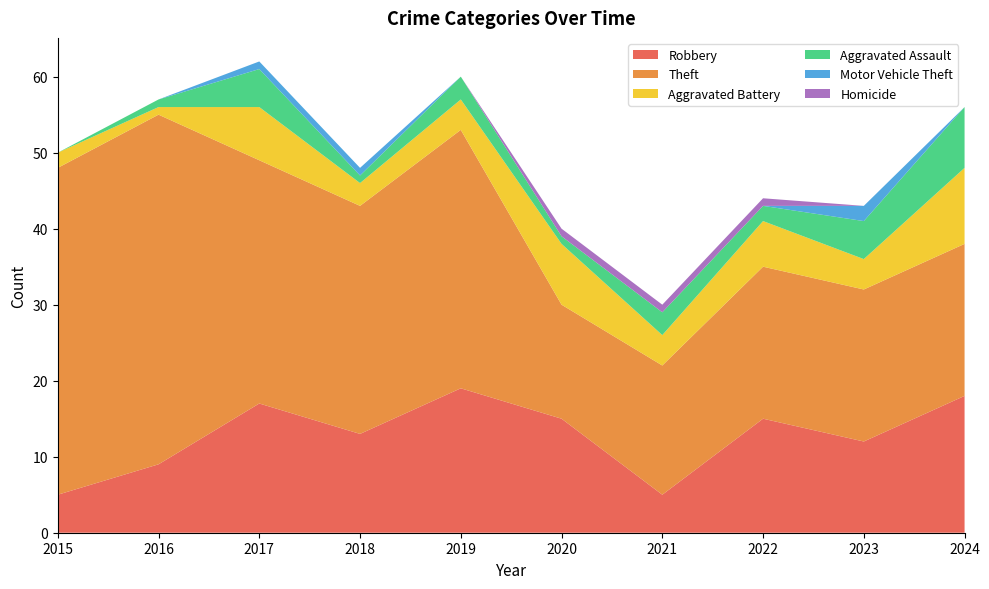

Reading left to right, what are all the values shown in this chart?

Robbery: 5	9	17	13	19	15	5	15	12	18
Theft: 43	46	32	30	34	15	17	20	20	20
Aggravated Battery: 2	1	7	3	4	8	4	6	4	10
Aggravated Assault: 0	1	5	1	3	1	3	2	5	8
Motor Vehicle Theft: 0	0	1	1	0	0	0	0	2	0
Homicide: 0	0	0	0	0	1	1	1	0	0